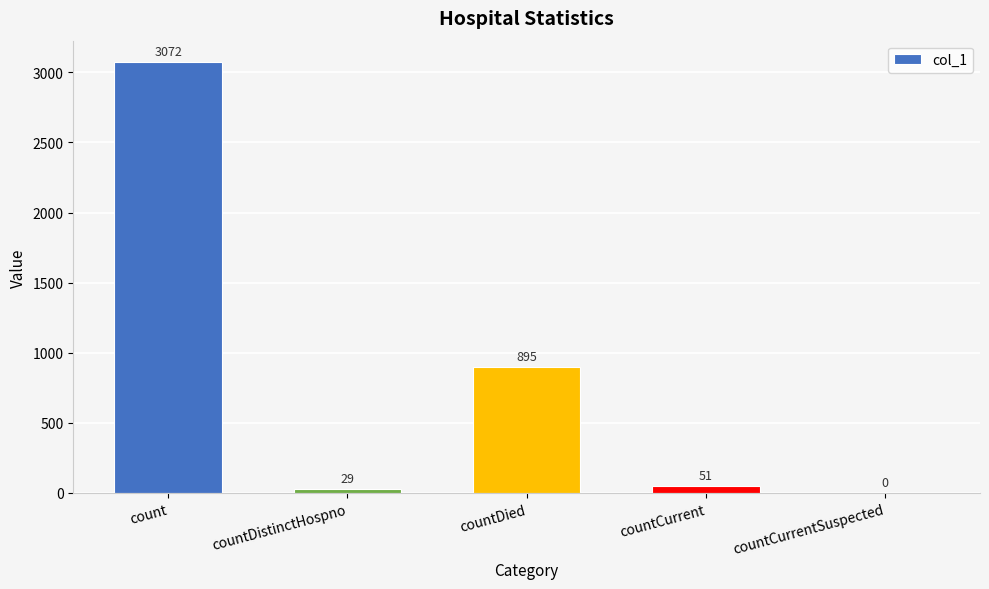

How many values are above zero?

4